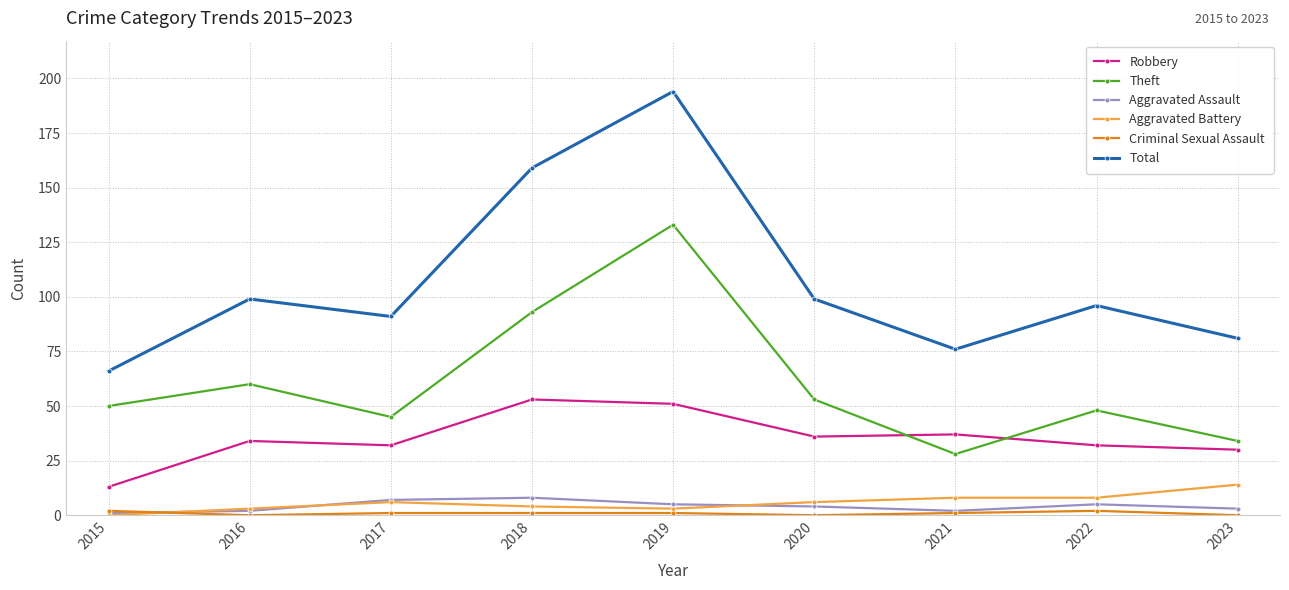

The Robbery series shows 32 at 2017. True or false?

True